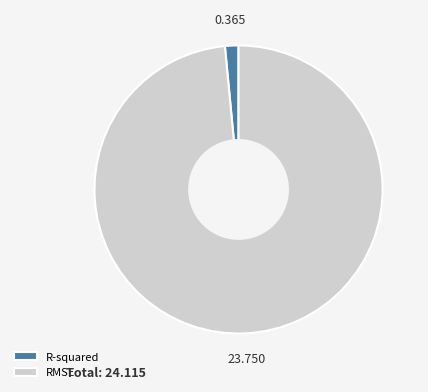

True or false: RMSE accounts for 98% of the total.

True